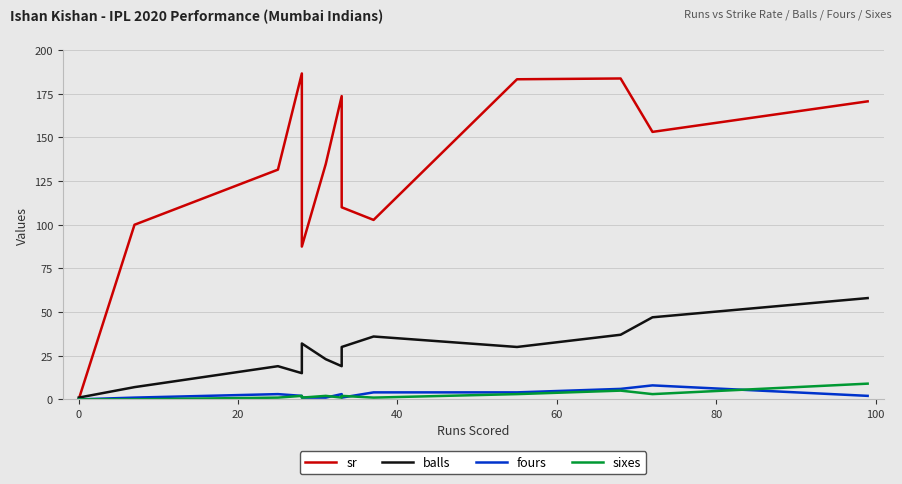

How many categories are shown in the chart?

14